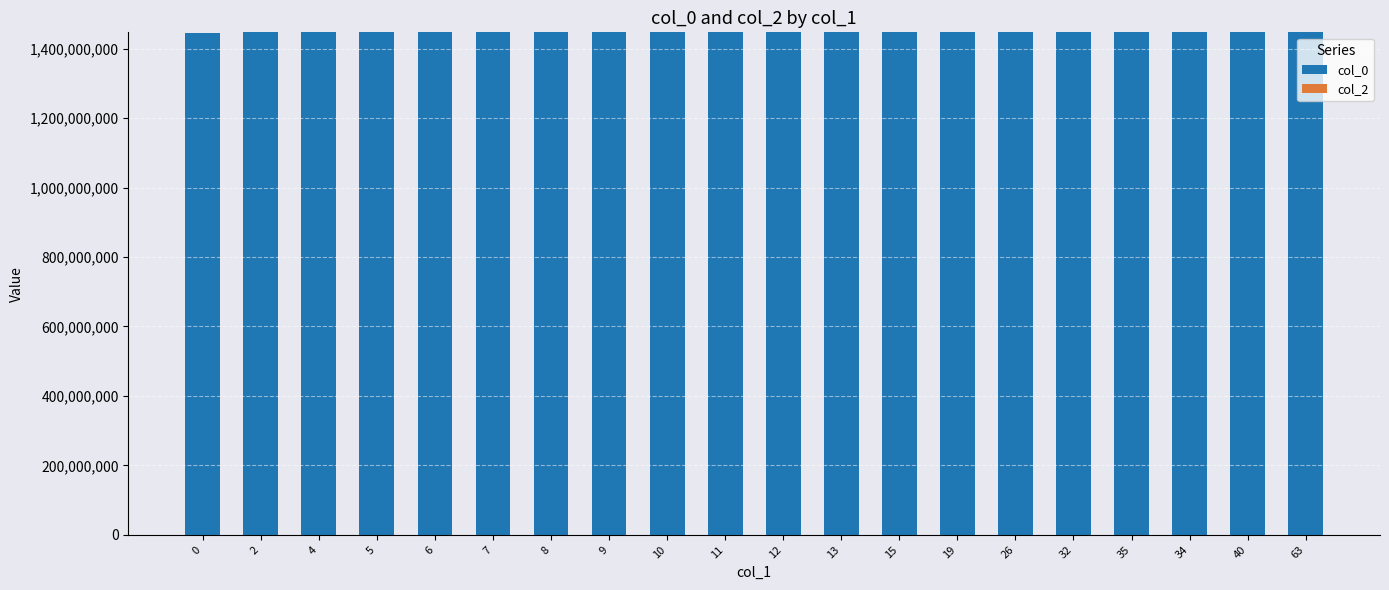

What position from the left is 6?

5